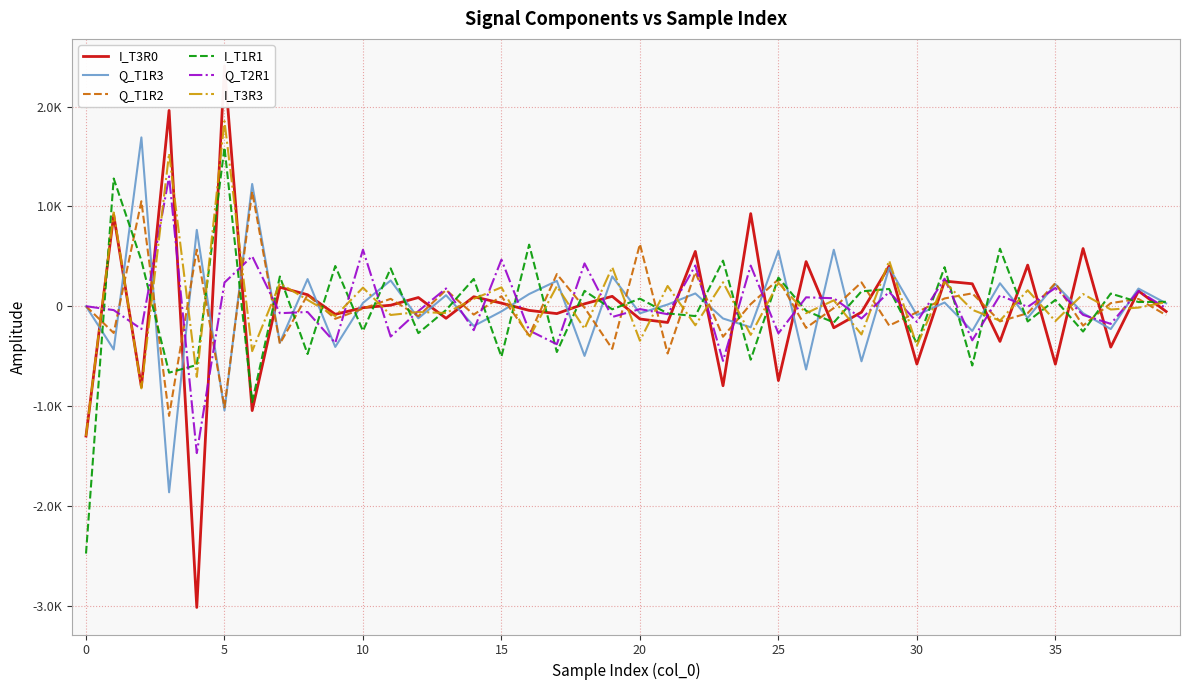

Between 0 and 25, which series saw the biggest shift?

I_T1R1